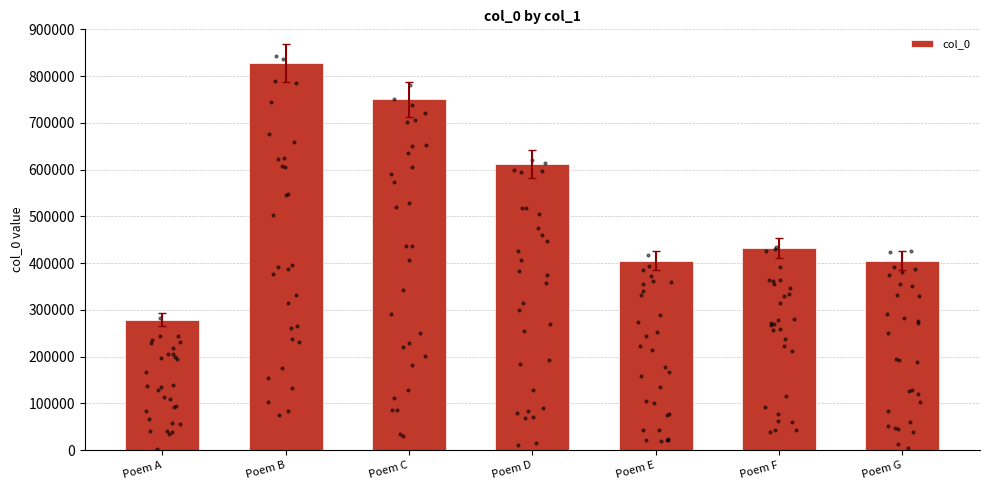

What is the change in value from Poem A to Poem B?

+549064